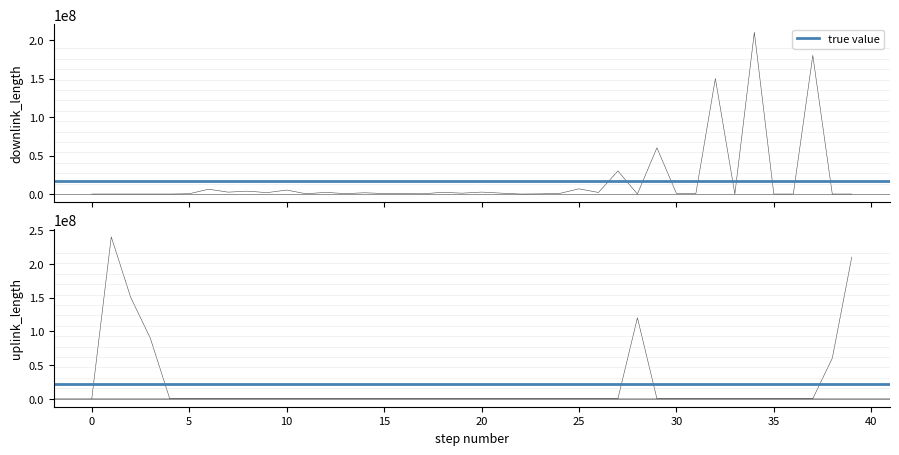

What is the spread (max minus min) of values at 34?

209996175